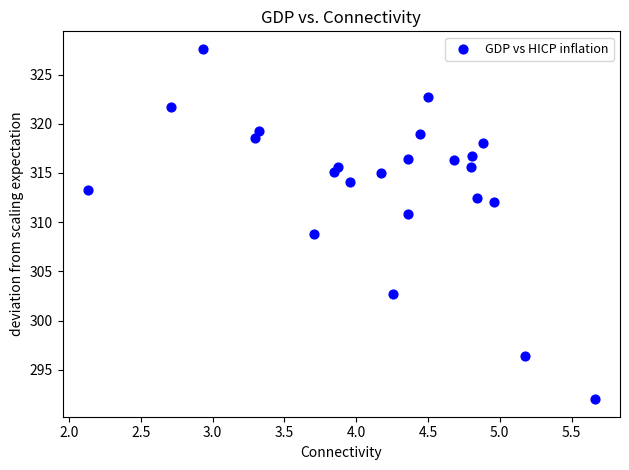

What is the range of Y values (max minus min)?

35.6